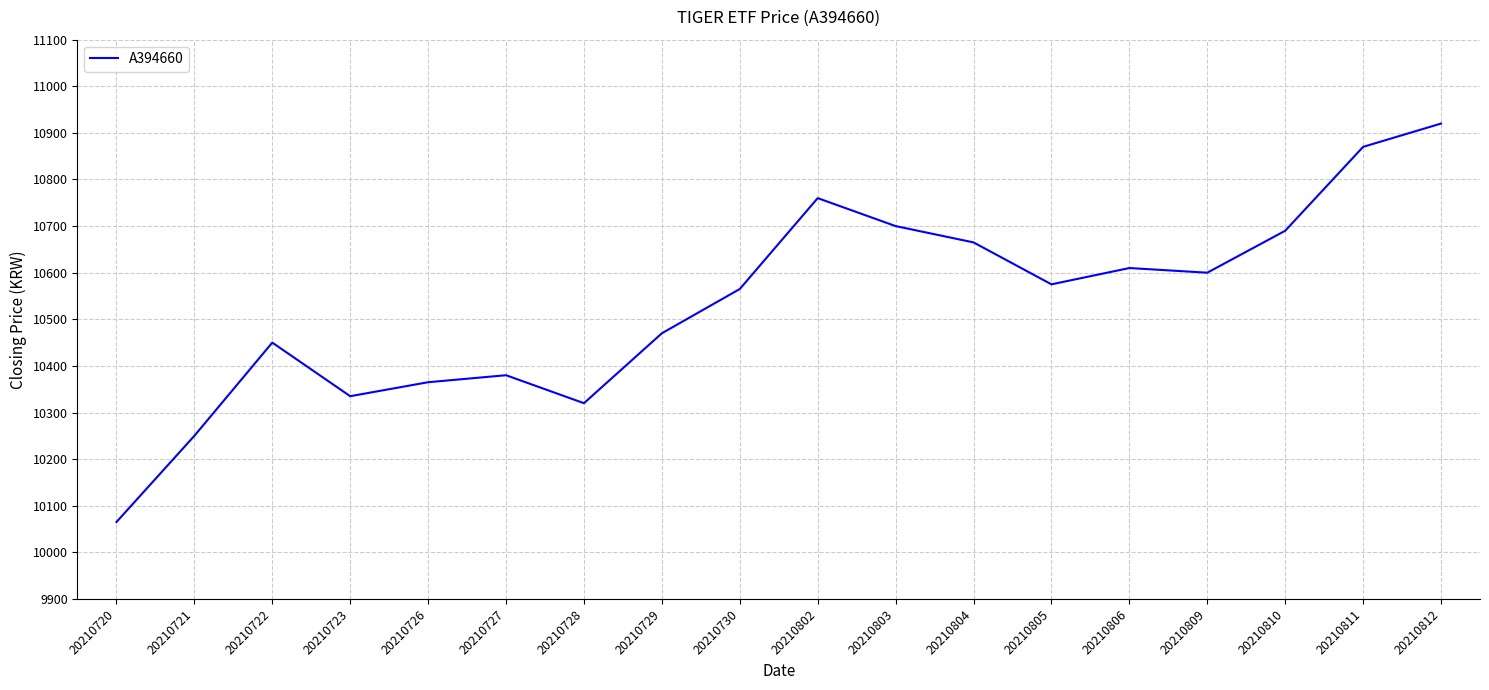

What is the difference between the maximum and minimum values?

855